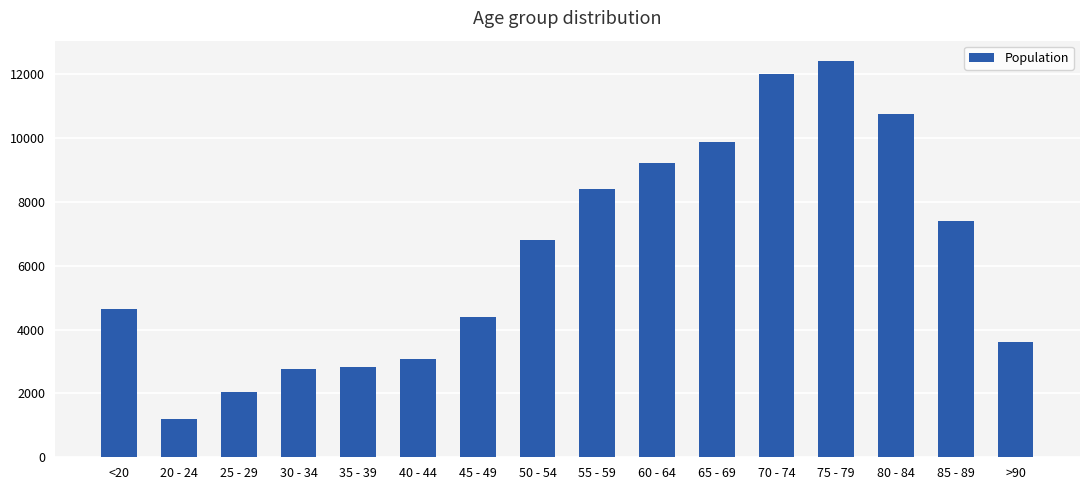

What is the difference between the maximum and second lowest values?

10396